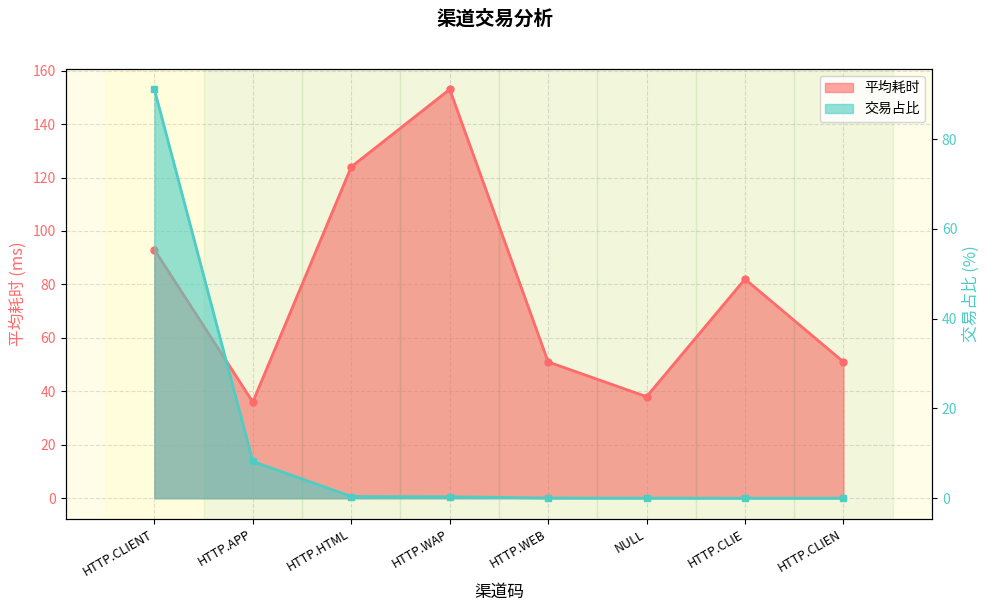

Which category has the lowest value across all series?

HTTP.CLIE